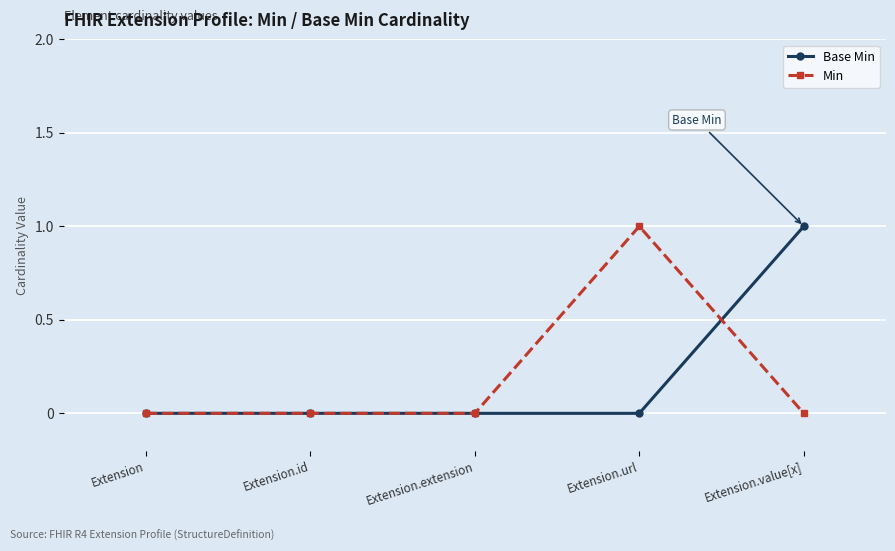

Is the value of Min at Extension.url greater than the value of Base Min at Extension.extension?

Yes